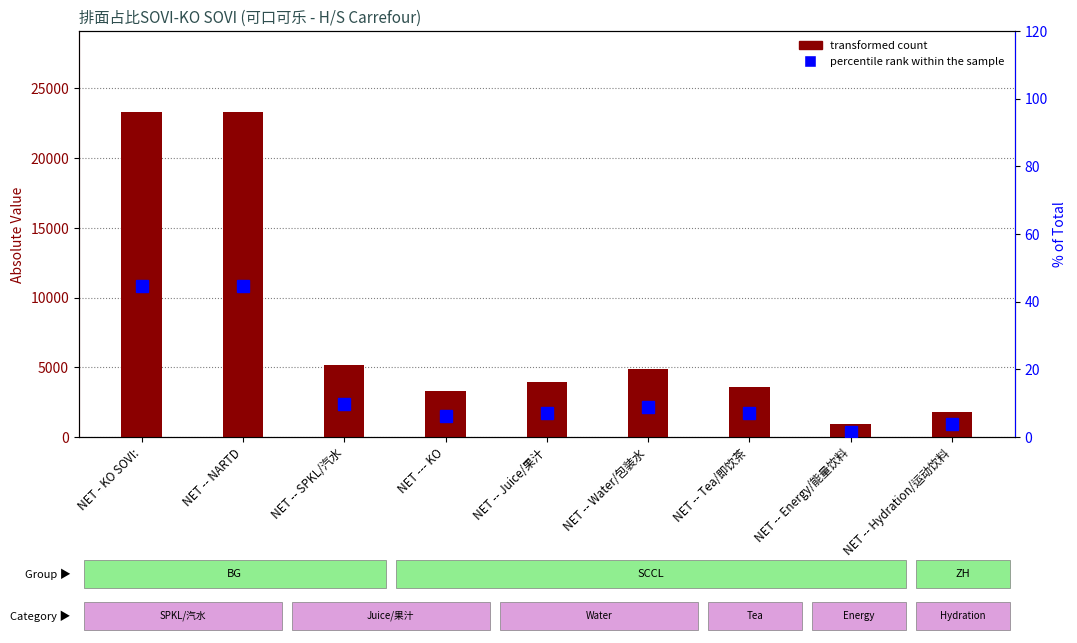

Between NET -- SPKL/汽水 and NET -- Energy/能量饮料, which series saw the biggest shift?

transformed count